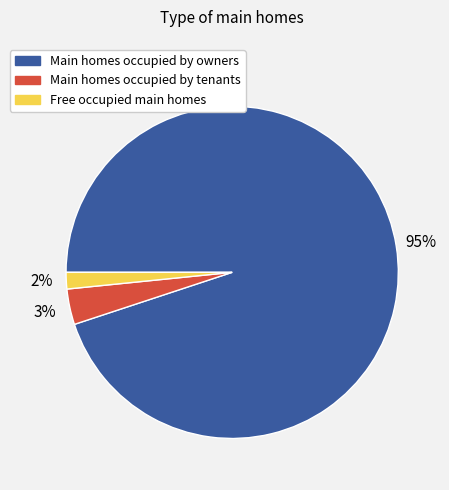

To the nearest percent, what is the average slice percentage?

33%